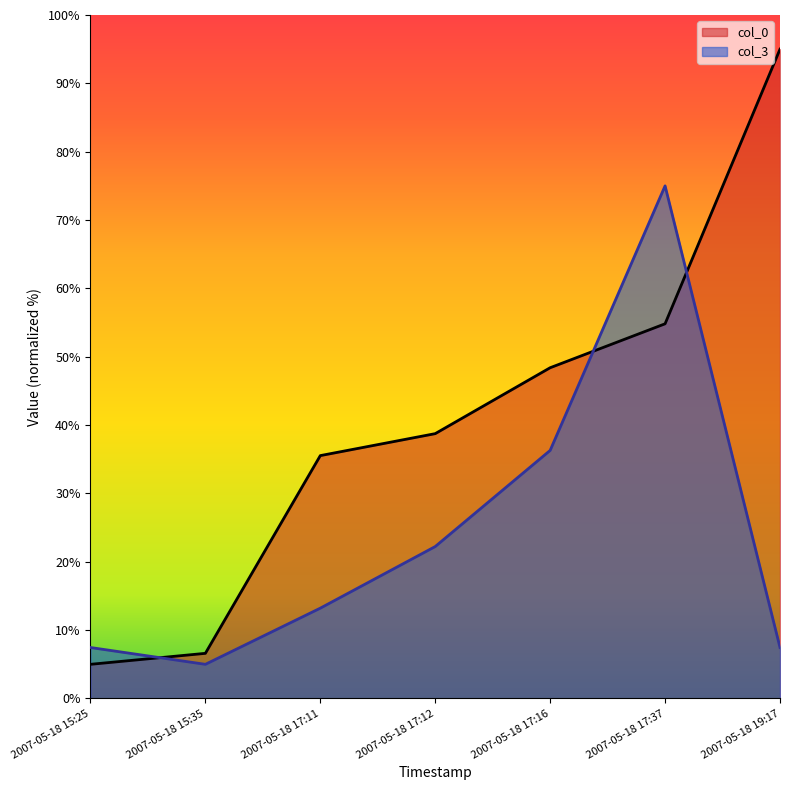

At 2007-05-18 17:12, list the series in order from smallest to largest.

col_3, col_0